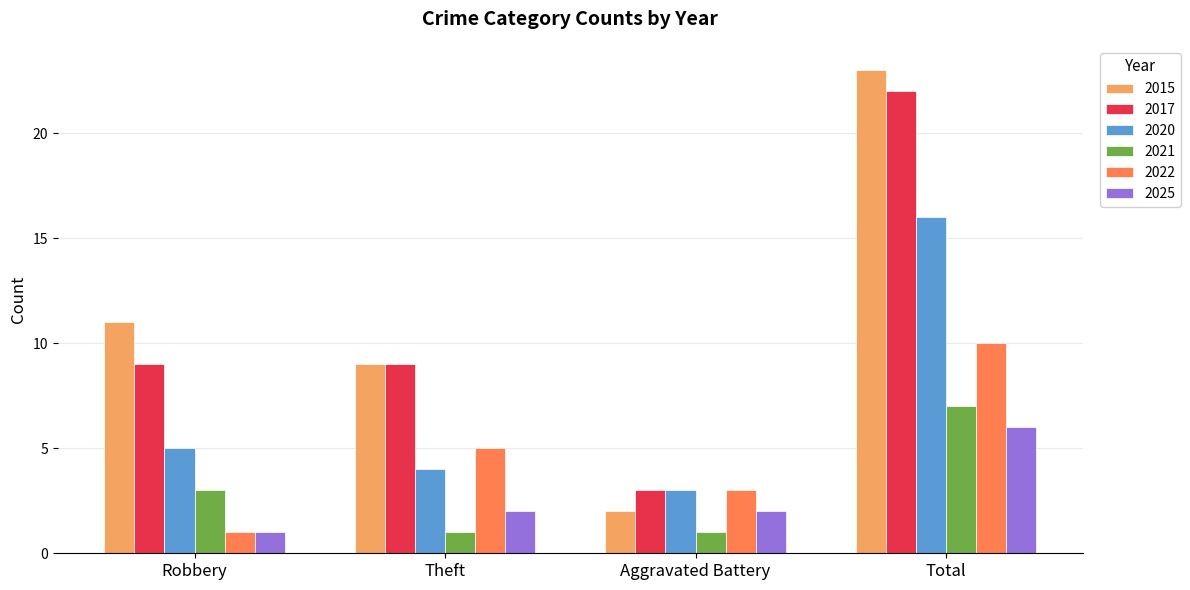

What is the spread (max minus min) of values at Total?

17